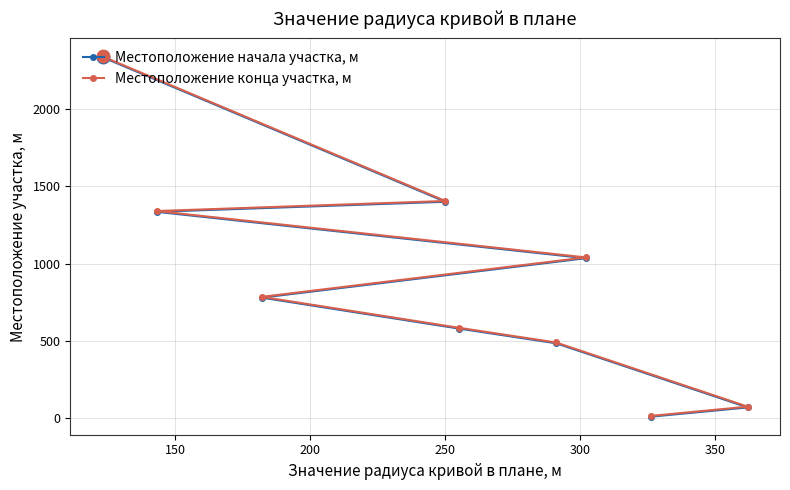

What is the highest value of the Местоположение конца участка, м series?

2340